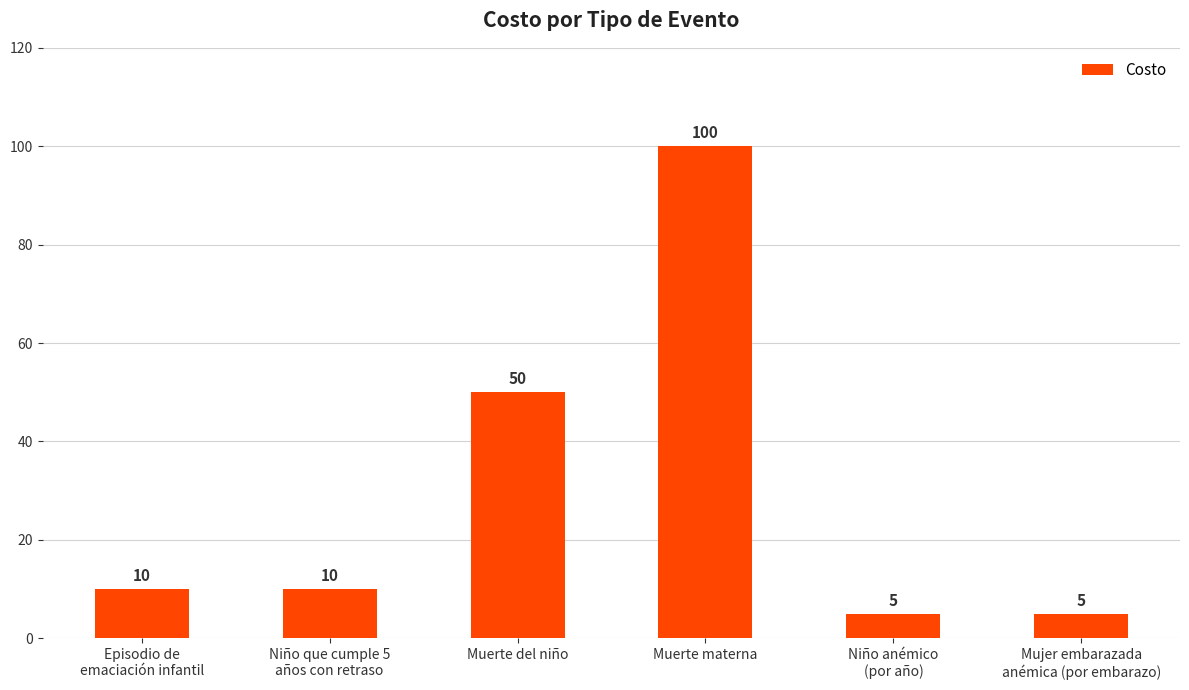

How many data points are less than 10?

2